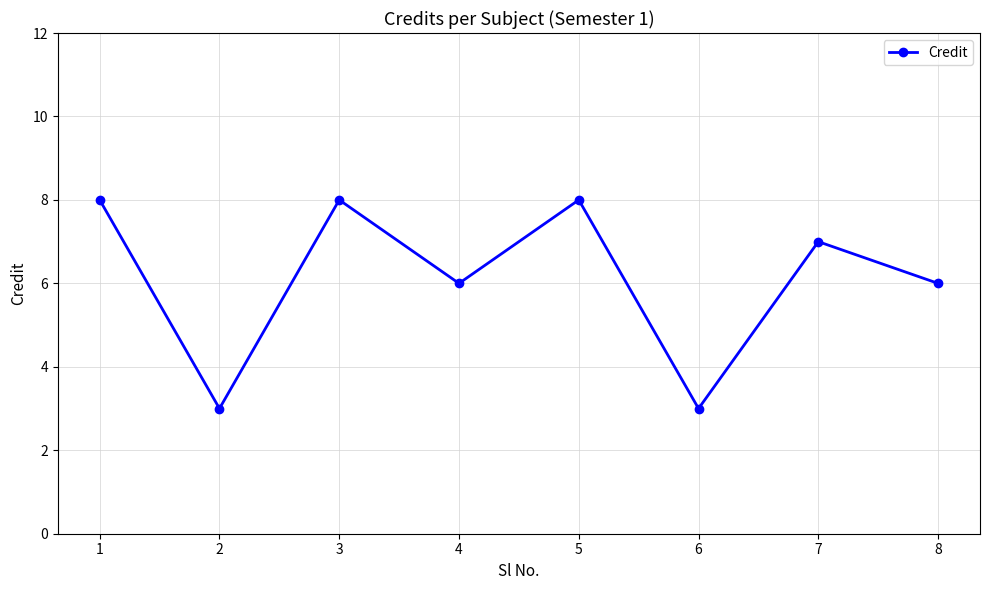

Where does the data first go above 7?

1